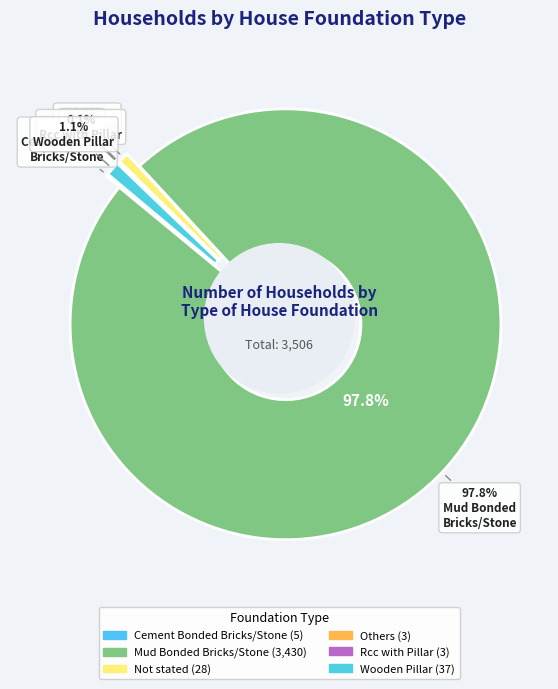

How many slices are in this pie chart?

6